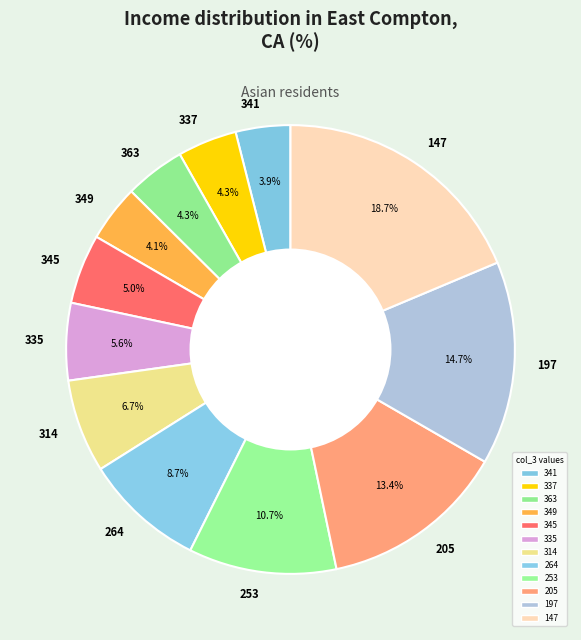

Is it true that 264 is 1% of the pie?

False